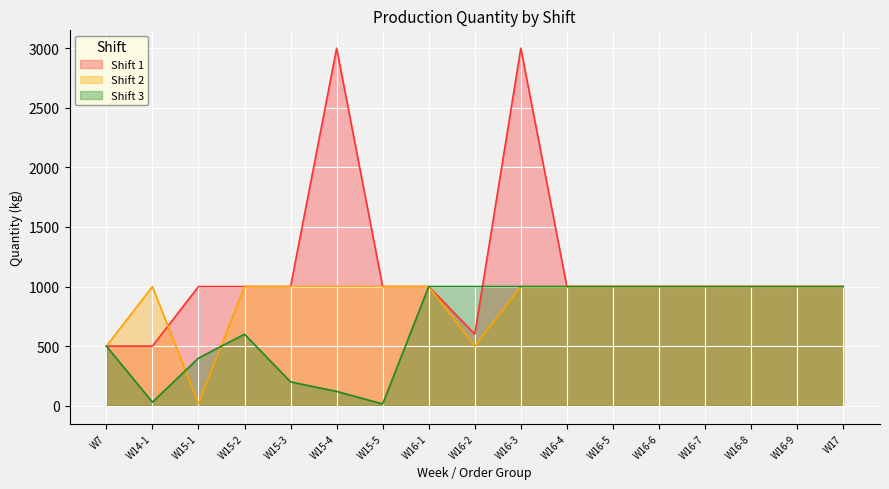

Between W16-7 and W7, which is larger?

W16-7